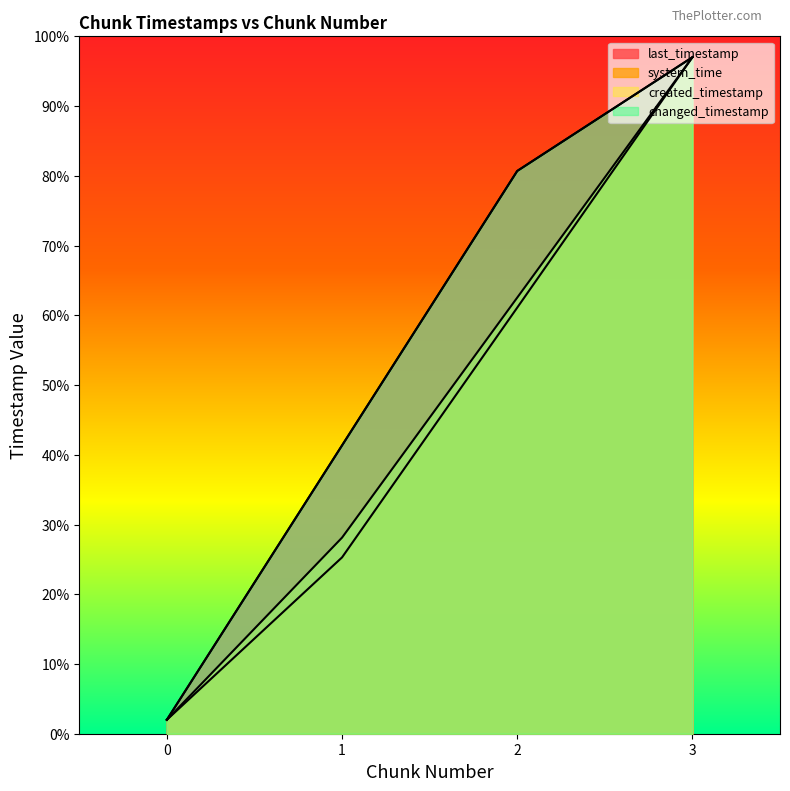

At which category is the sum across all series the highest?

3